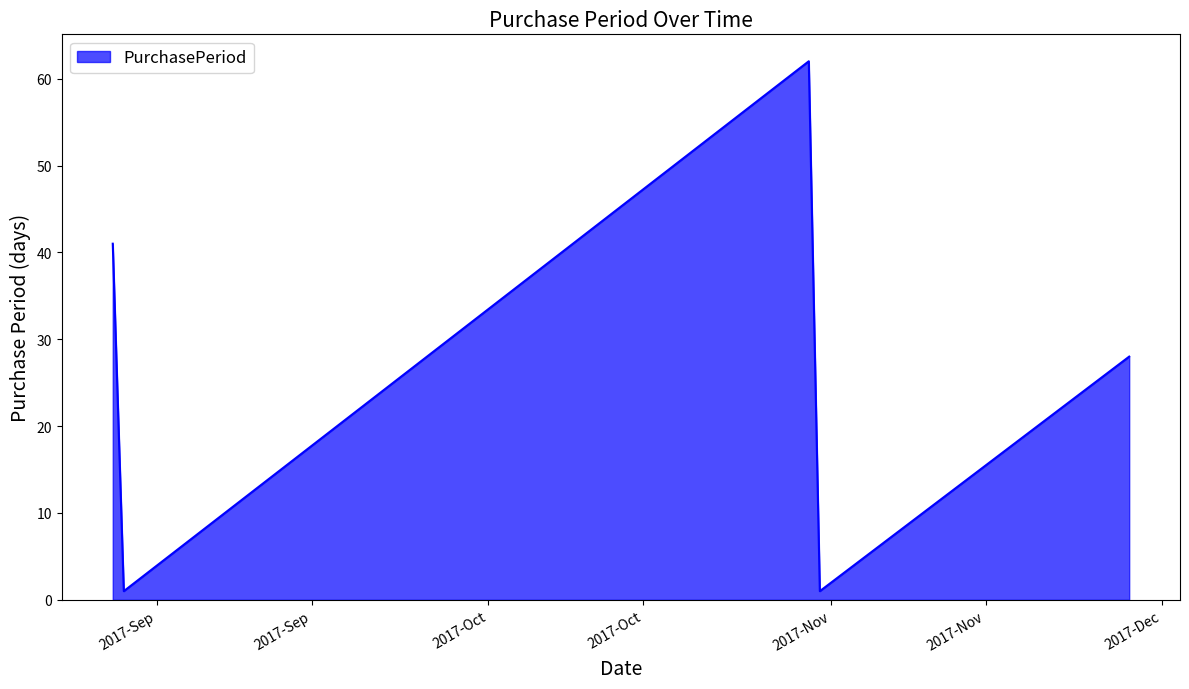

Count the number of data series in this chart.

1